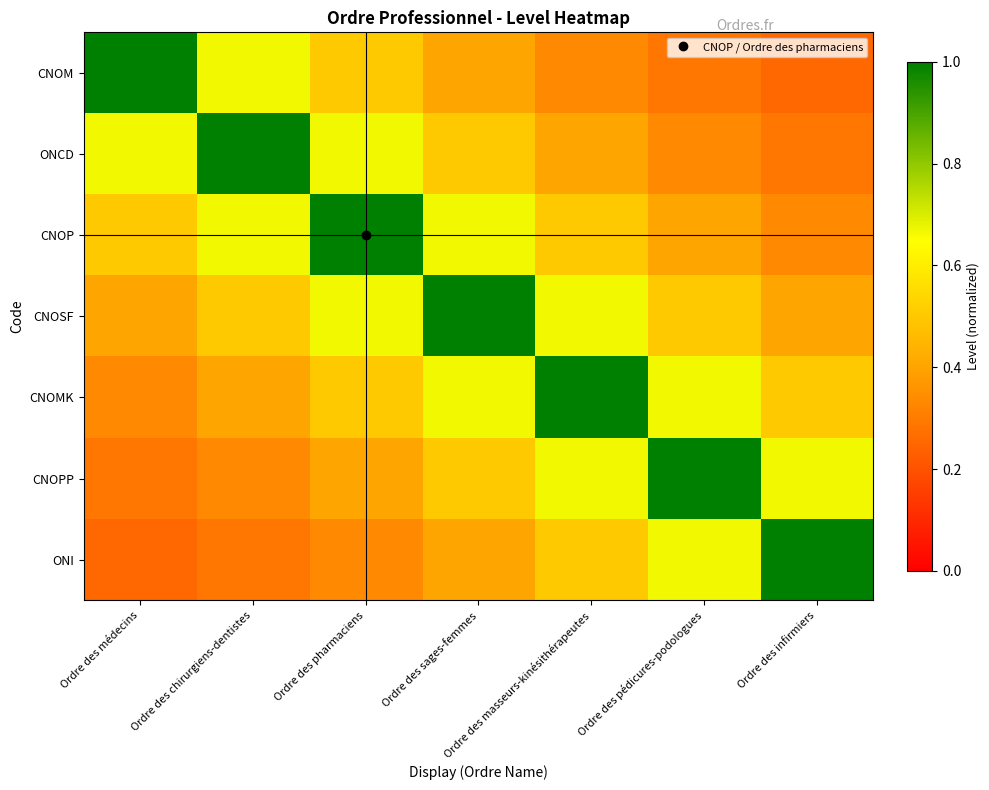

Count the number of data series in this chart.

7